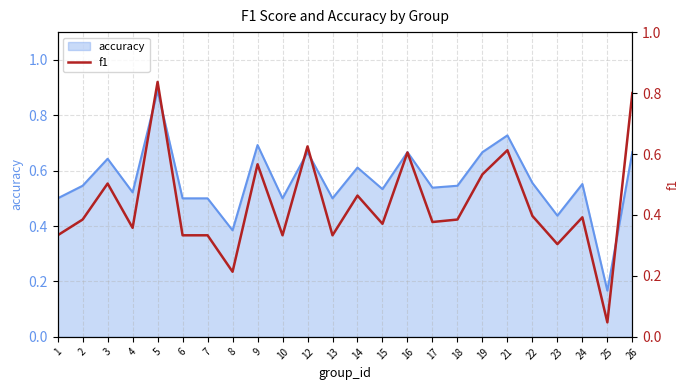

How many interior local peaks (higher than both neighbors) does the data have?

8